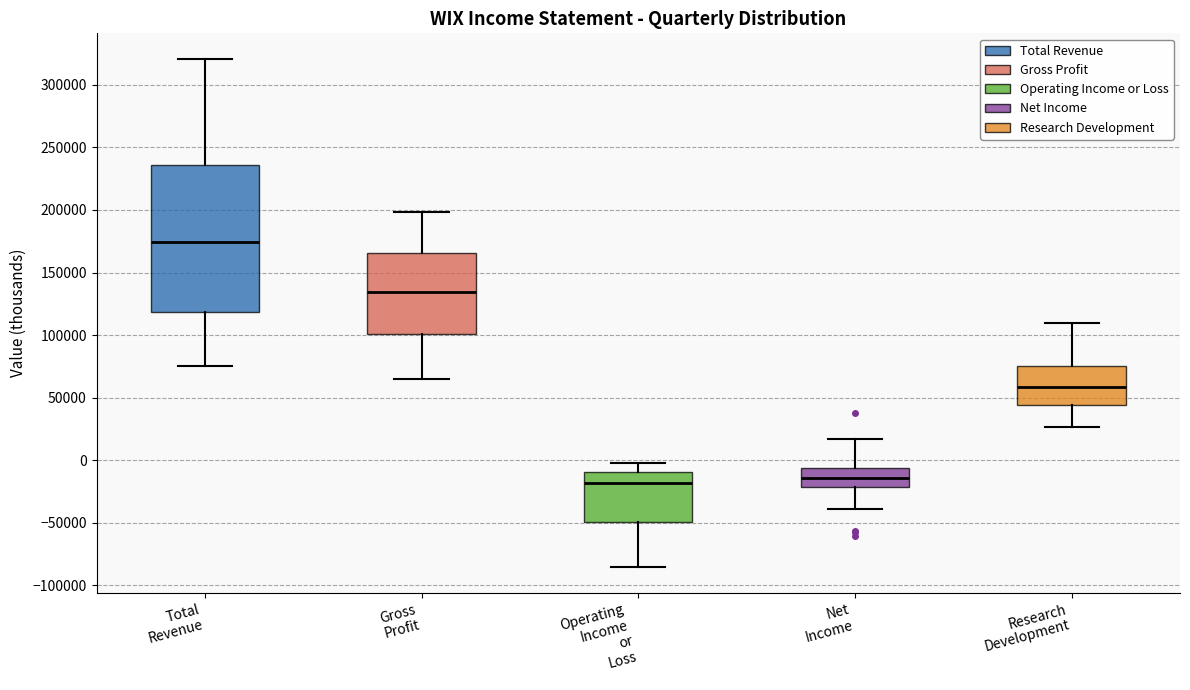

Reading left to right, read every box against the y-axis: the position of its median line, the range the box covers, and the ends of its whiskers. The values are not printed on the chart, so give them approximately, as read against the axis.

Total Revenue: median 175000, box 120000 to 235000, whiskers 75000 to 320000
Gross Profit: median 135000, box 100000 to 165000, whiskers 65000 to 200000
Operating Income or Loss: median -20000, box -50000 to -10000, whiskers -85000 to 0
Net Income: median -15000, box -20000 to -5000, whiskers -40000 to 15000
Research Development: median 60000, box 45000 to 75000, whiskers 25000 to 110000